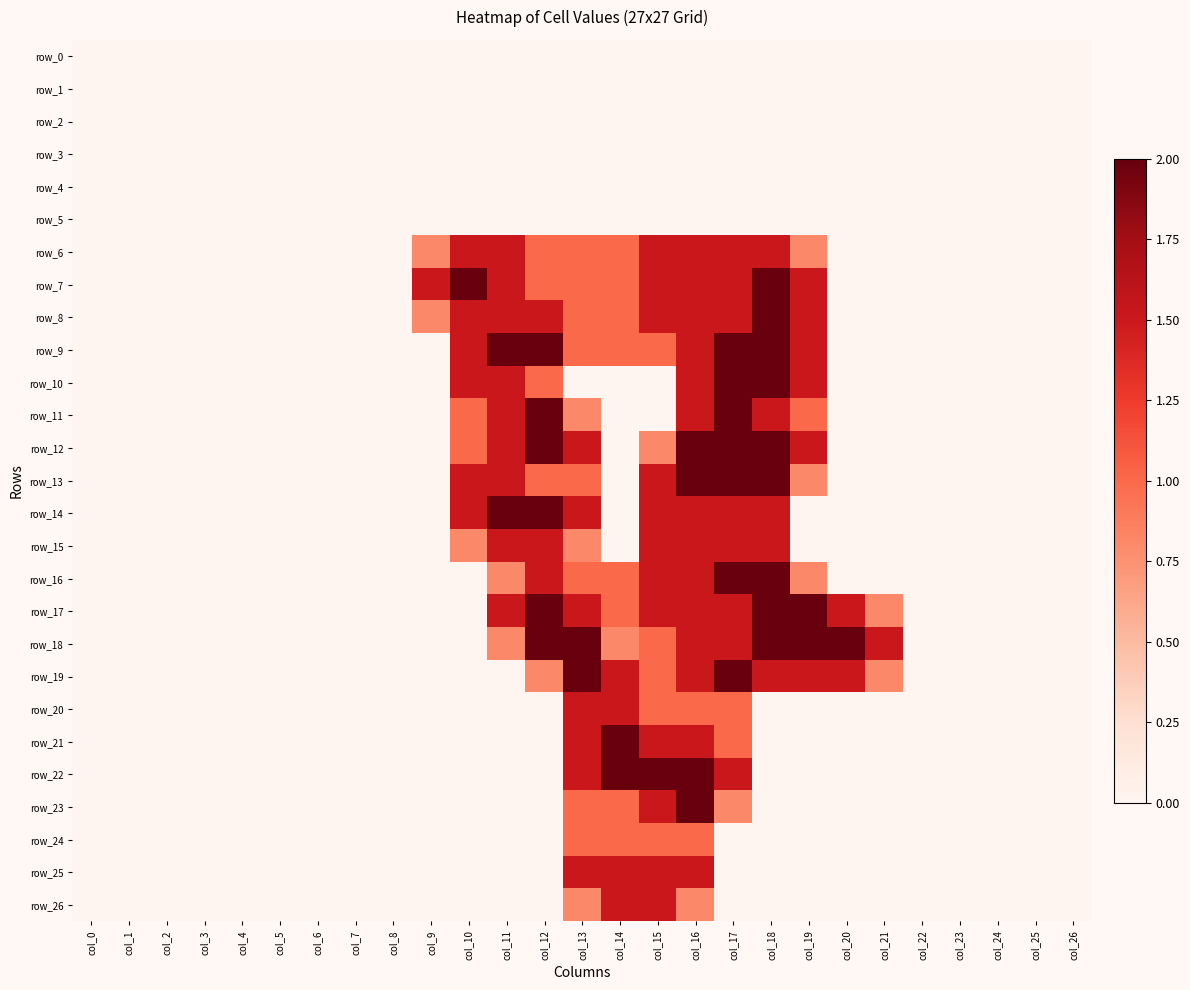

At which category is the sum across all series the highest?

col_16